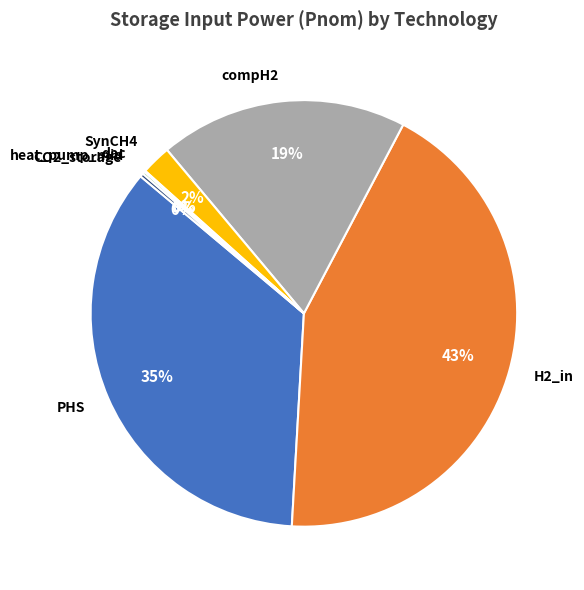

What percentage is the compH2 slice, to the nearest percent?

19%